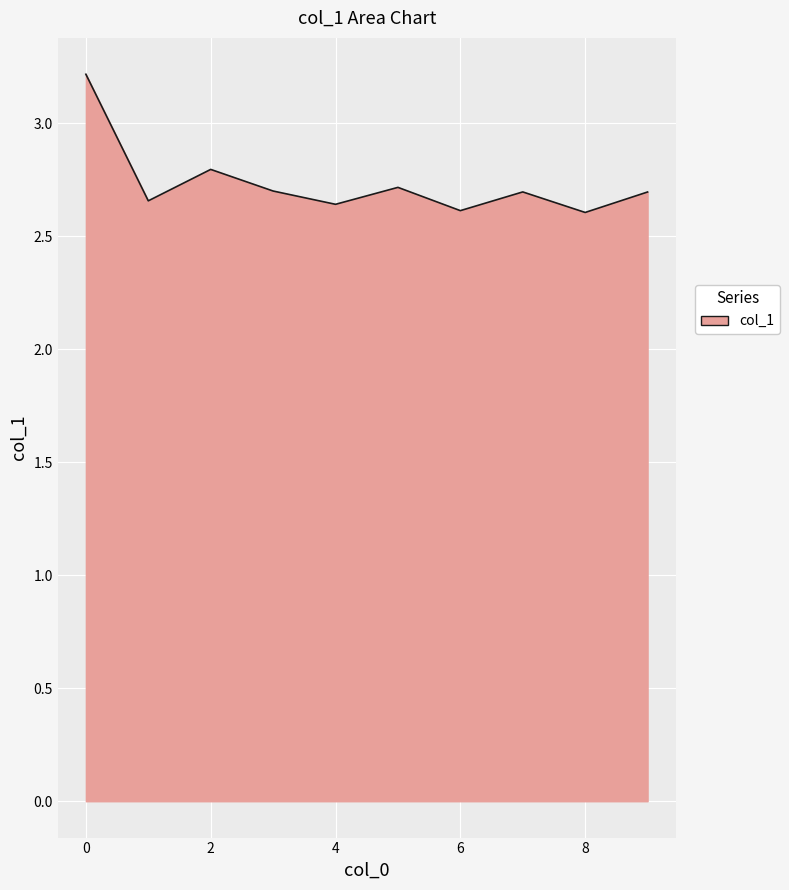

What is the difference between the maximum and minimum values?

0.6